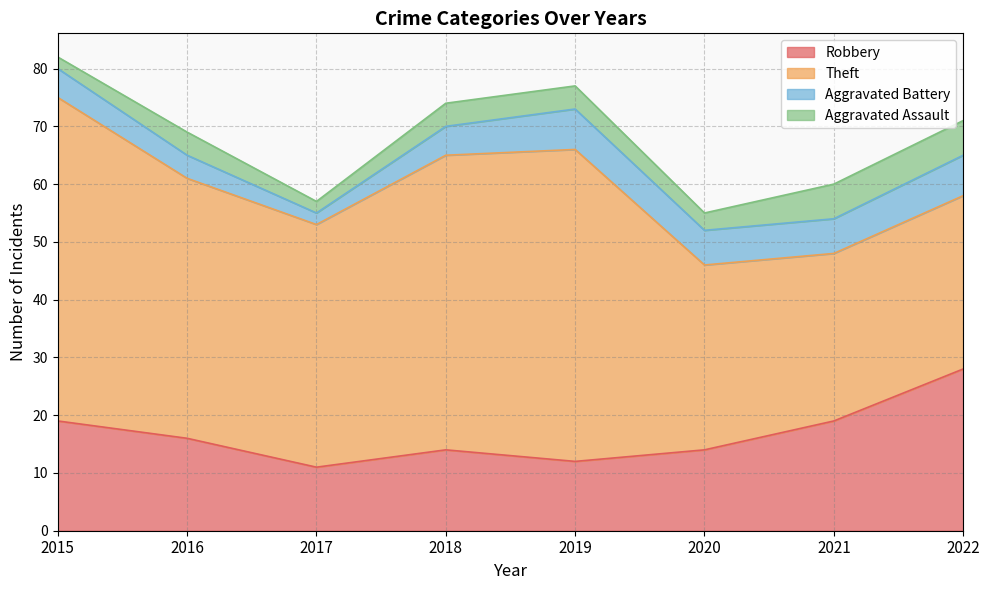

Rank the series by their maximum value, from lowest to highest.

Aggravated Assault, Aggravated Battery, Robbery, Theft